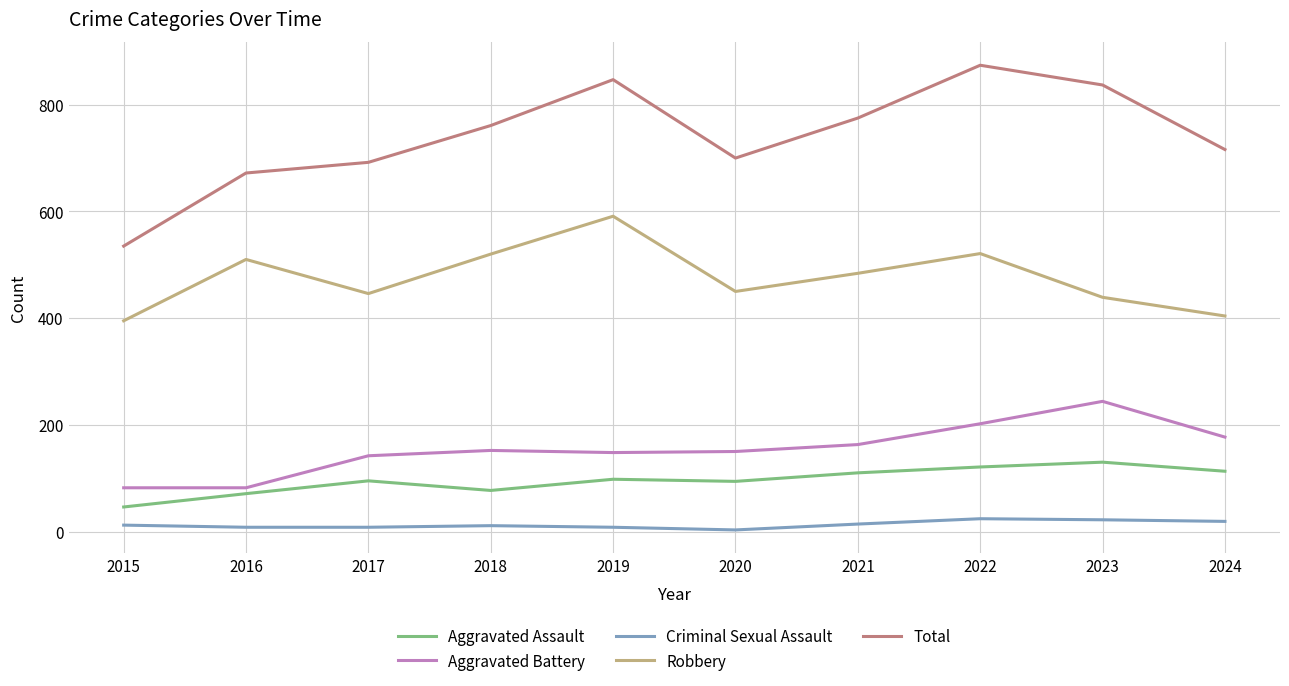

What is the maximum value shown in the chart?

874